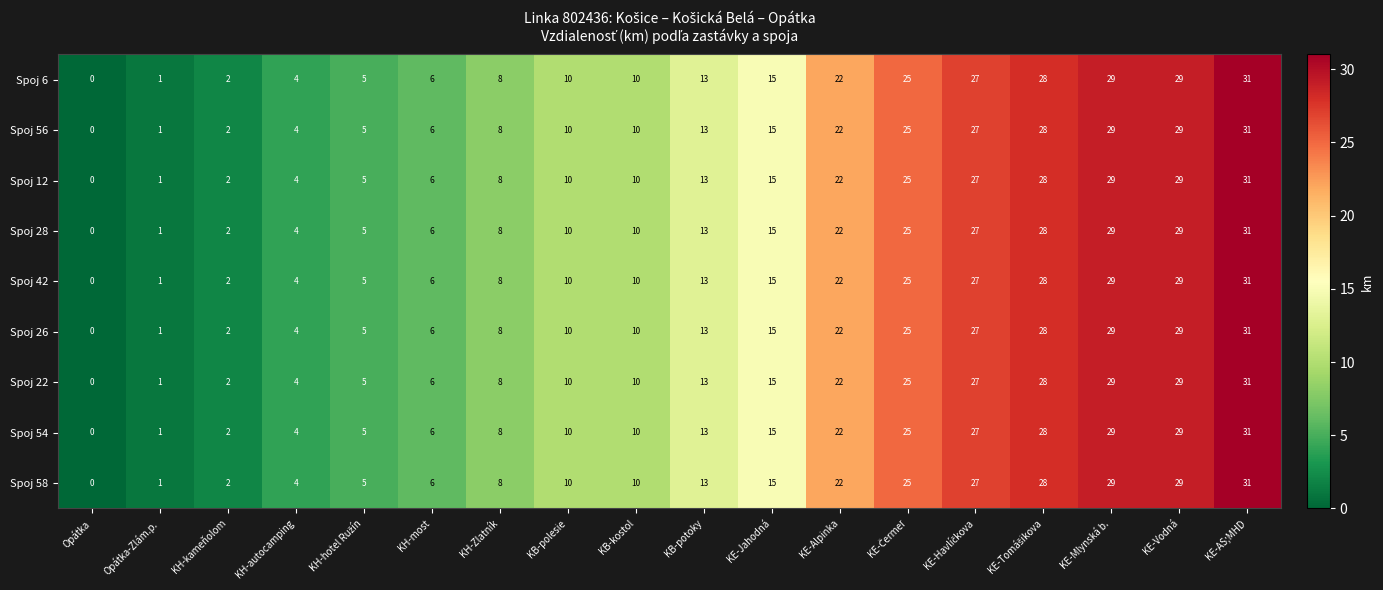

What is the maximum value shown in the chart?

31